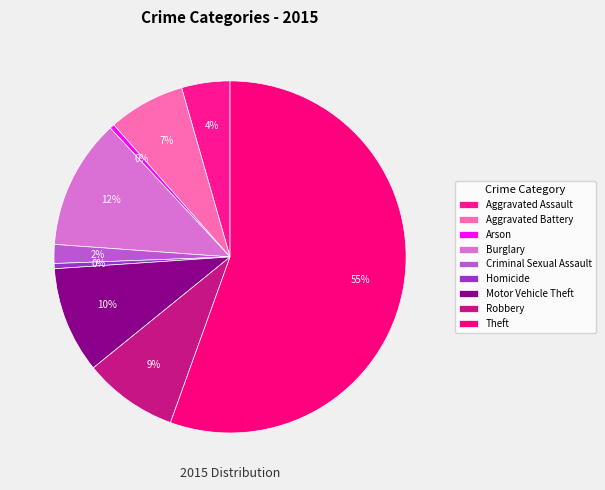

Approximately how many times larger is the value at Theft compared to Aggravated Battery?

7.9